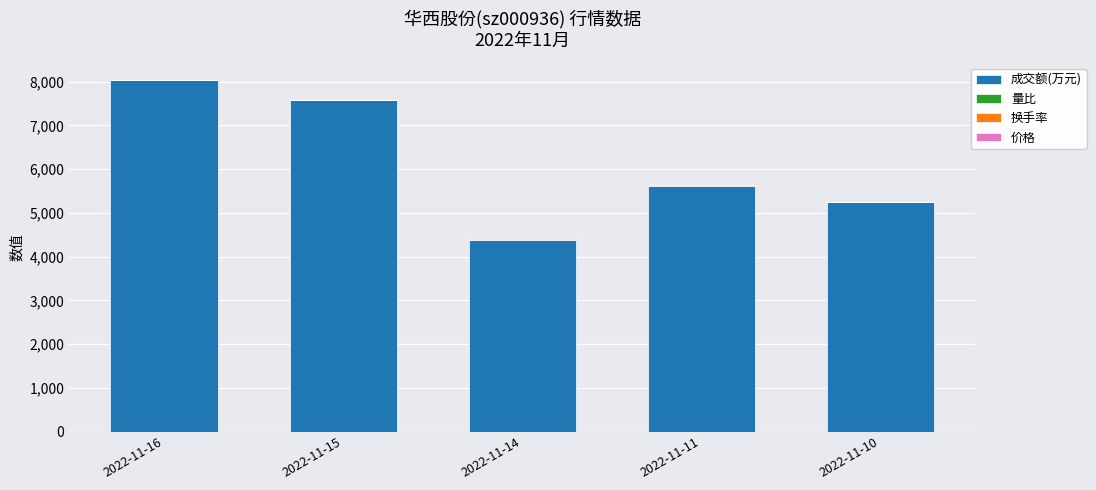

What is the highest value of the 成交额(万元) series?

8034.0